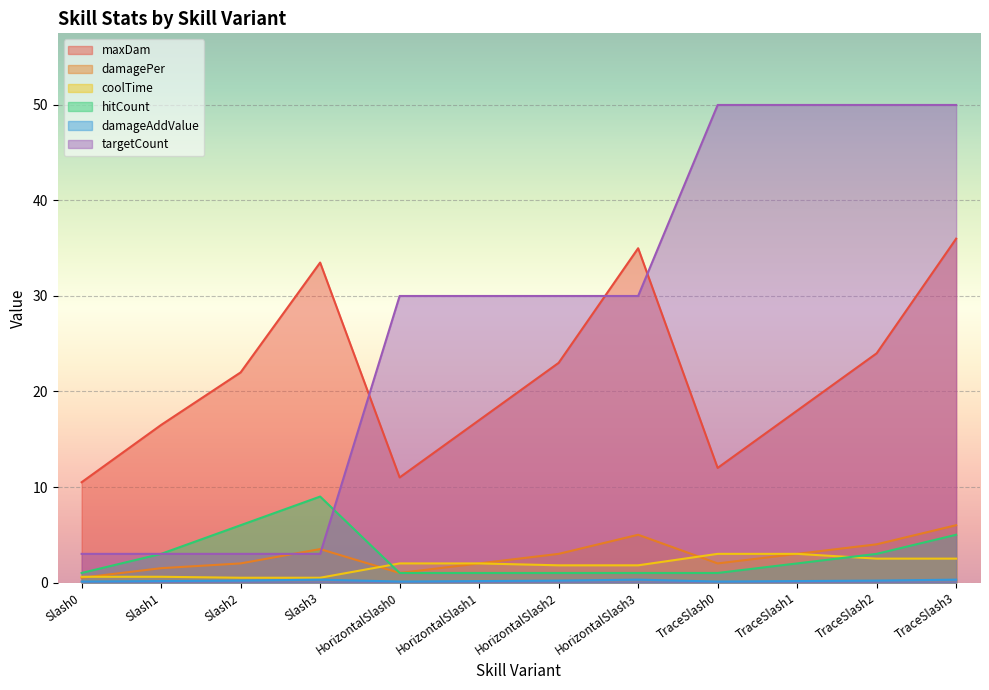

Where is the first local maximum for damagePer?

Slash3